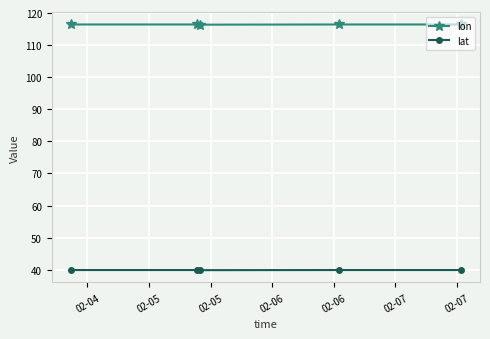

Which series has the largest total across all categories?

lon